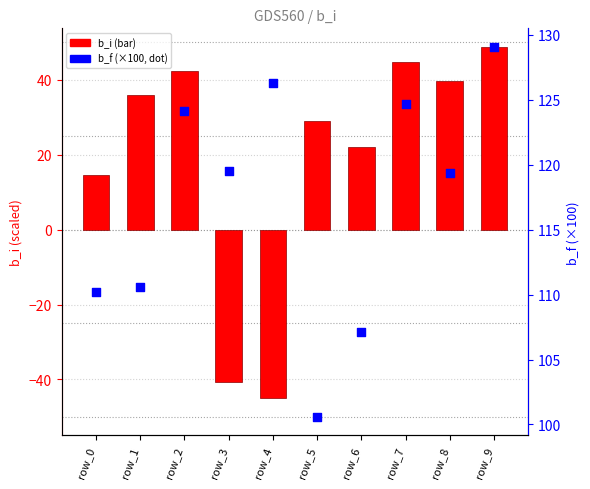

Which series reaches the minimum Y coordinate?

b_i (scaled)